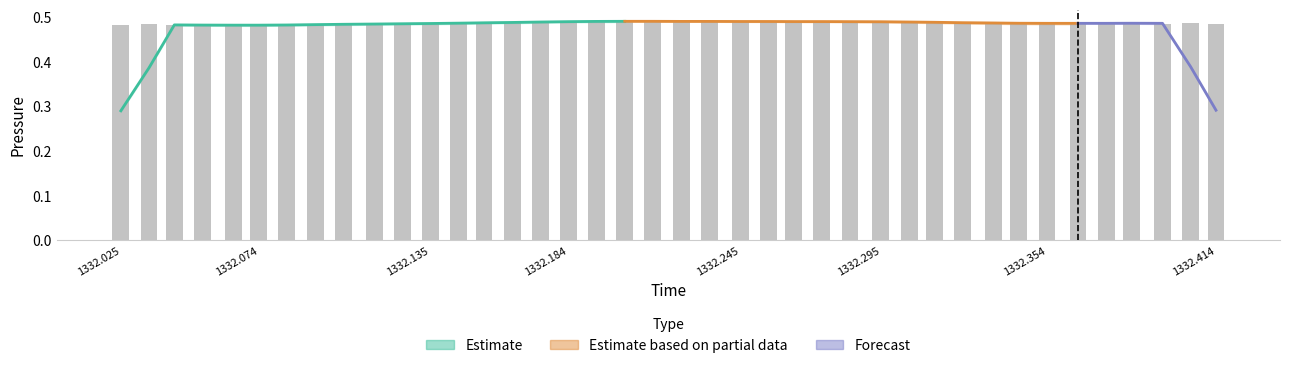

How many categories are shown in the chart?

40